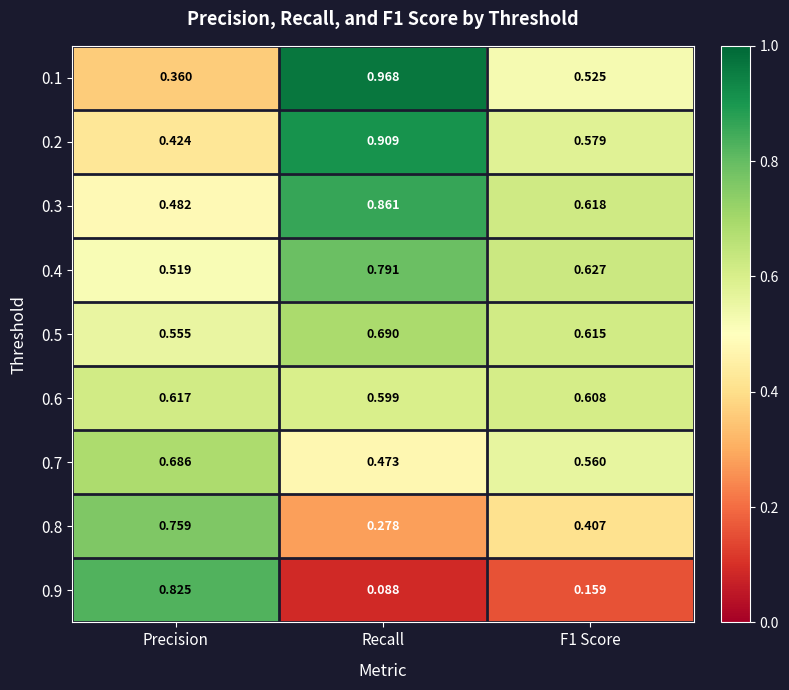

At how many categories does at least one series exceed 0?

3